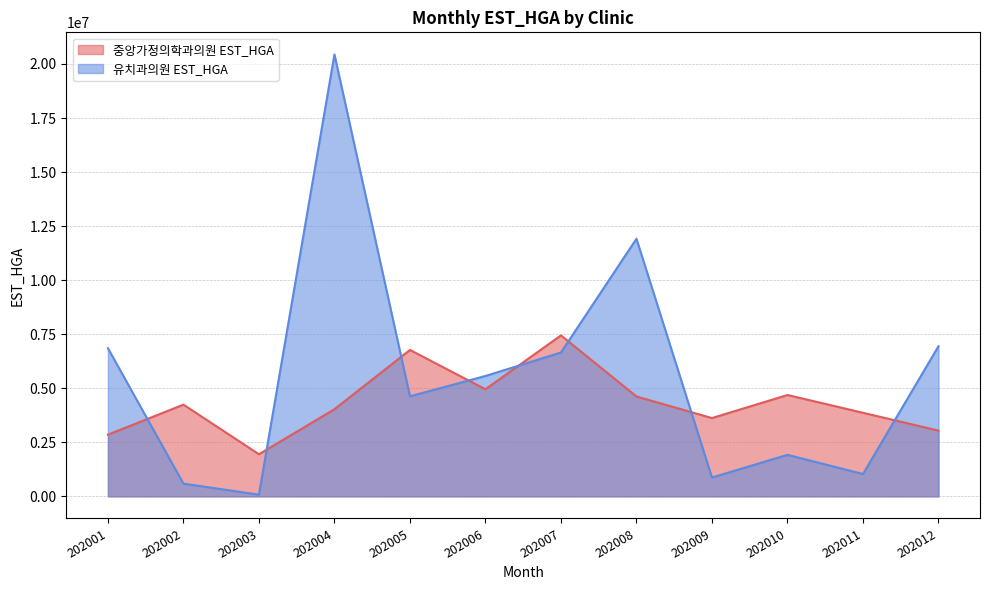

List the series in order of their peak value, lowest first.

중앙가정의학과의원 EST_HGA, 유치과의원 EST_HGA